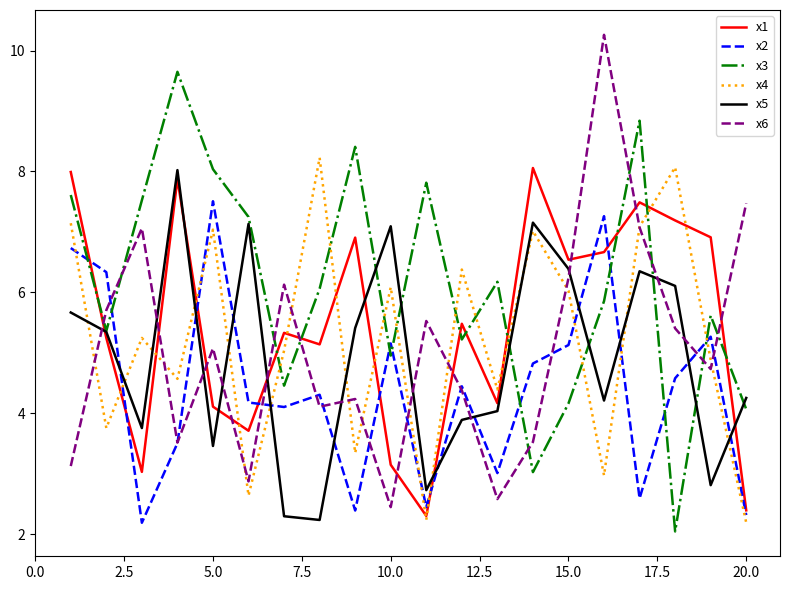

What is the greatest value displayed?

10.3